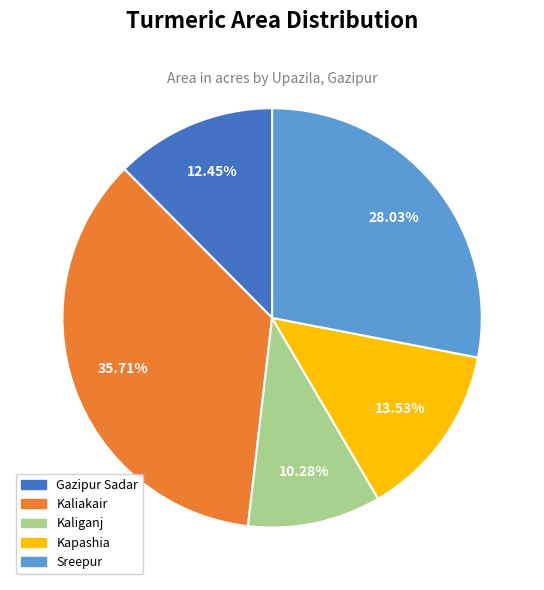

What is the total percentage of Kaliganj and Kaliakair?

46.0%